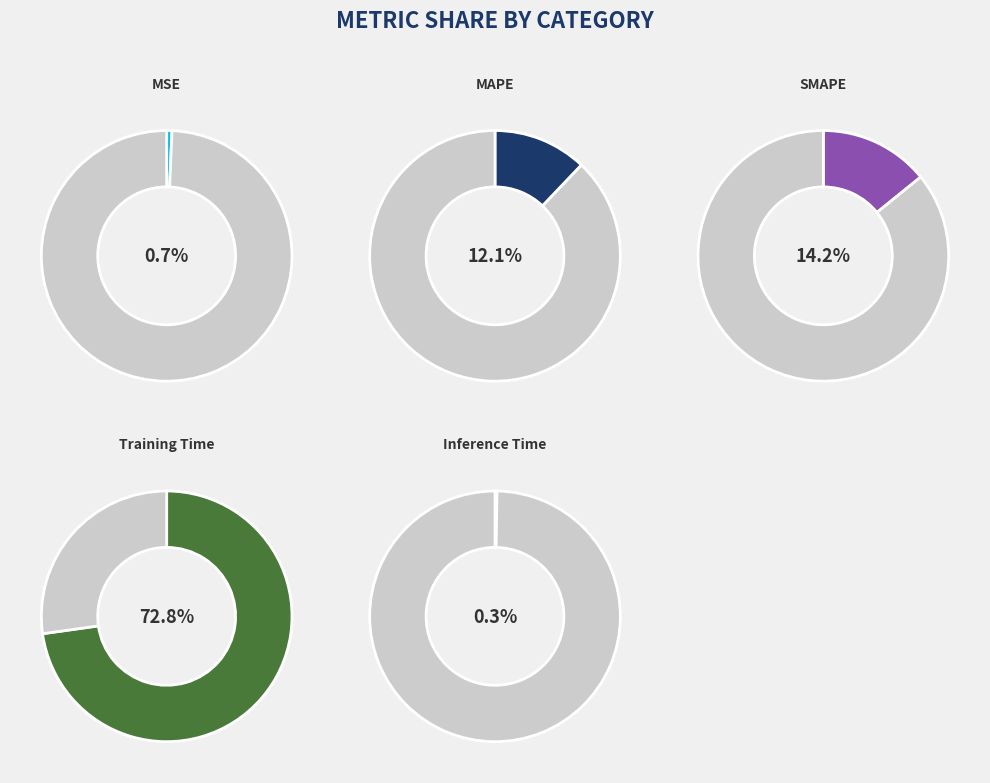

Which category has the smallest portion of the pie?

Inference Time